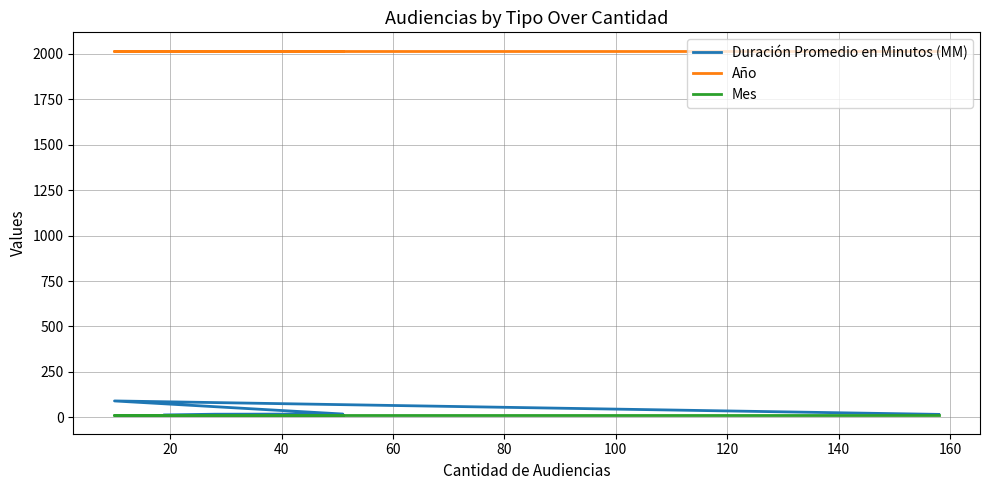

Which series changed the most between 20 and 40?

Duración Promedio en Minutos (MM)